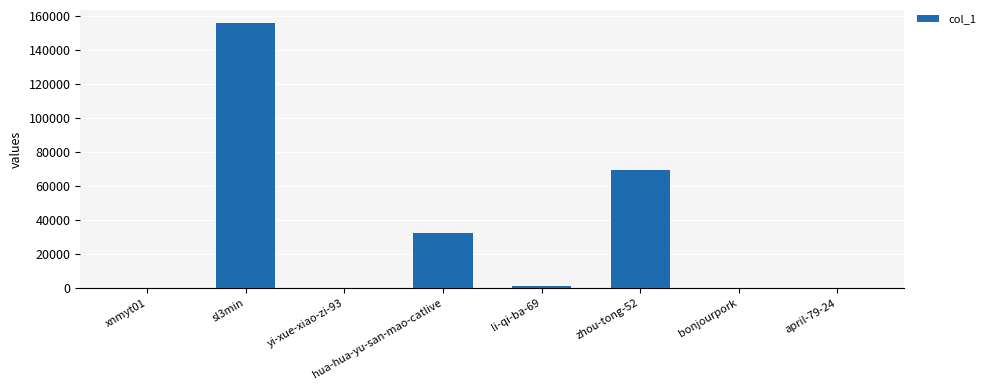

What is the sum of all values?

258651